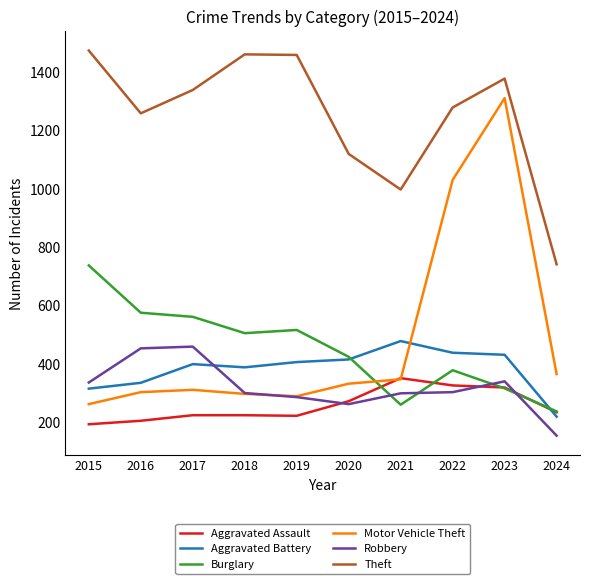

True or false: Burglary has a value of 506 at 2018.

True